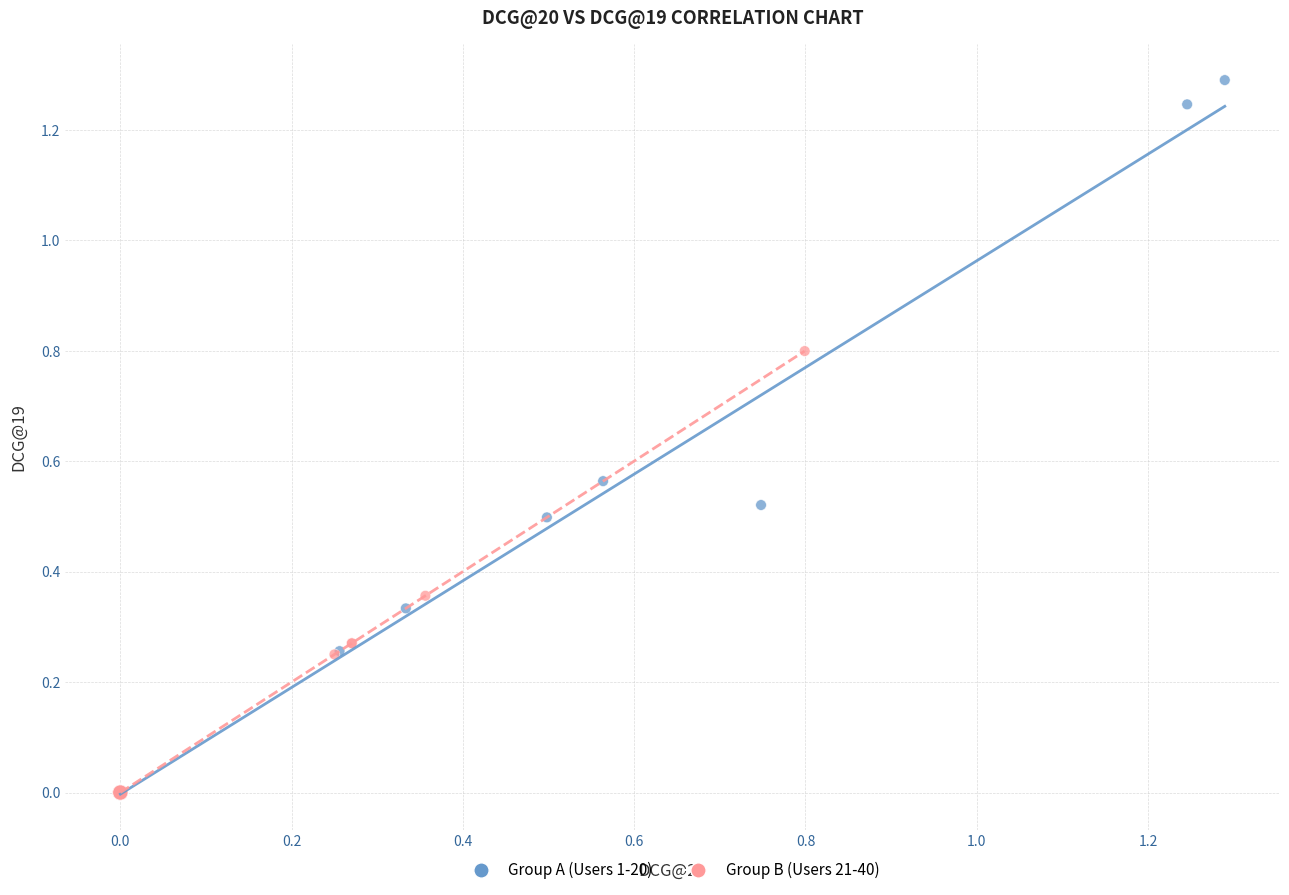

Which series has the largest Y range (max minus min)?

Group A (Users 1-20)